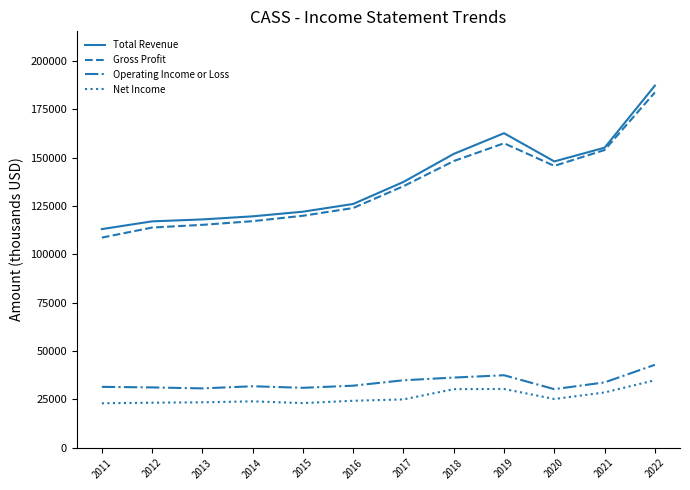

Is it true that Operating Income or Loss equals 51743 at 2016?

False